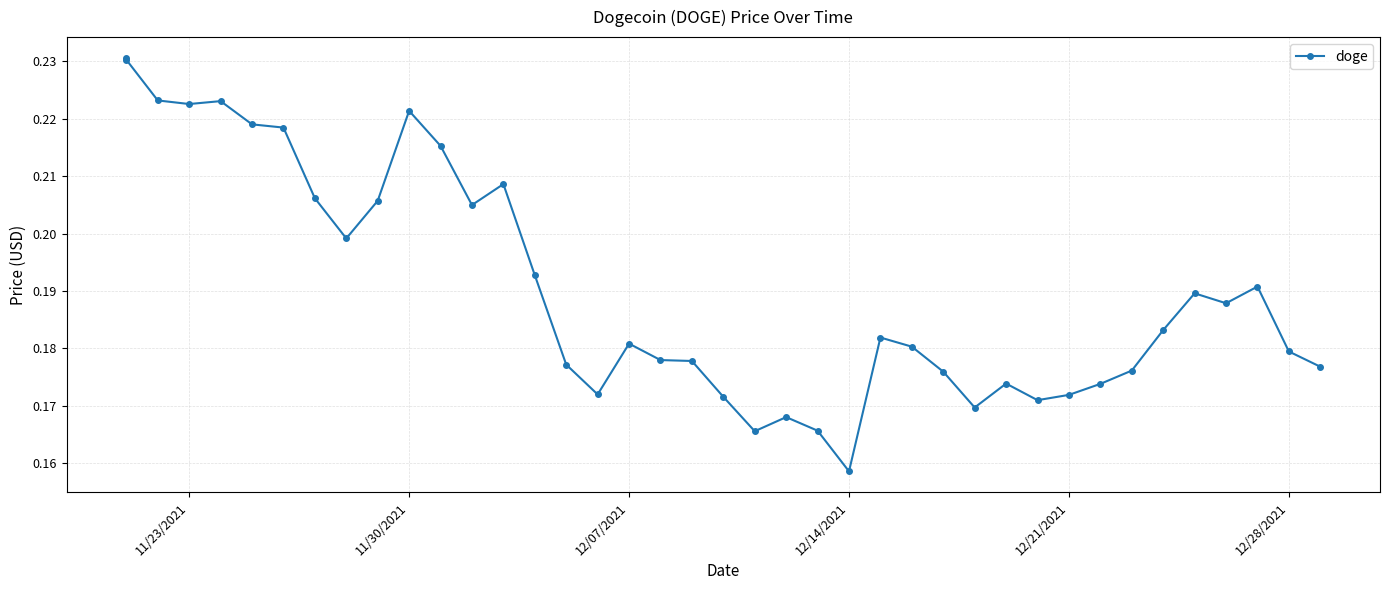

How many distinct data groups are displayed?

1